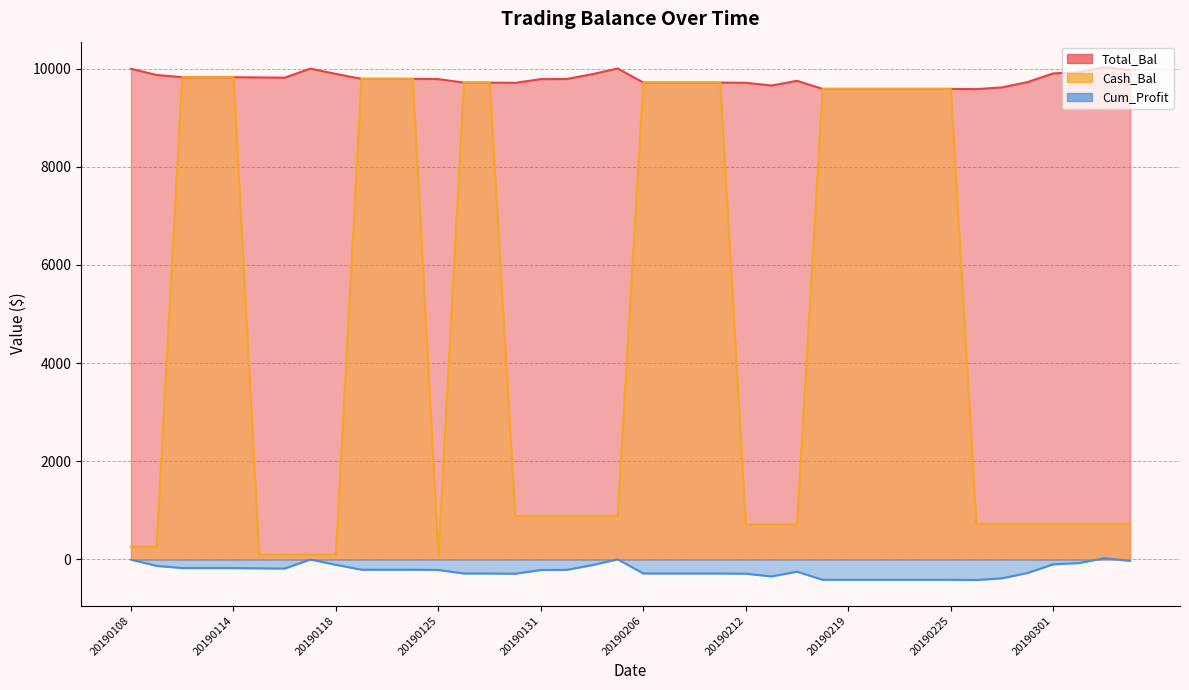

Is the value of Cash_Bal at 20190213 greater than the value of Cum_Profit at 20190130?

Yes